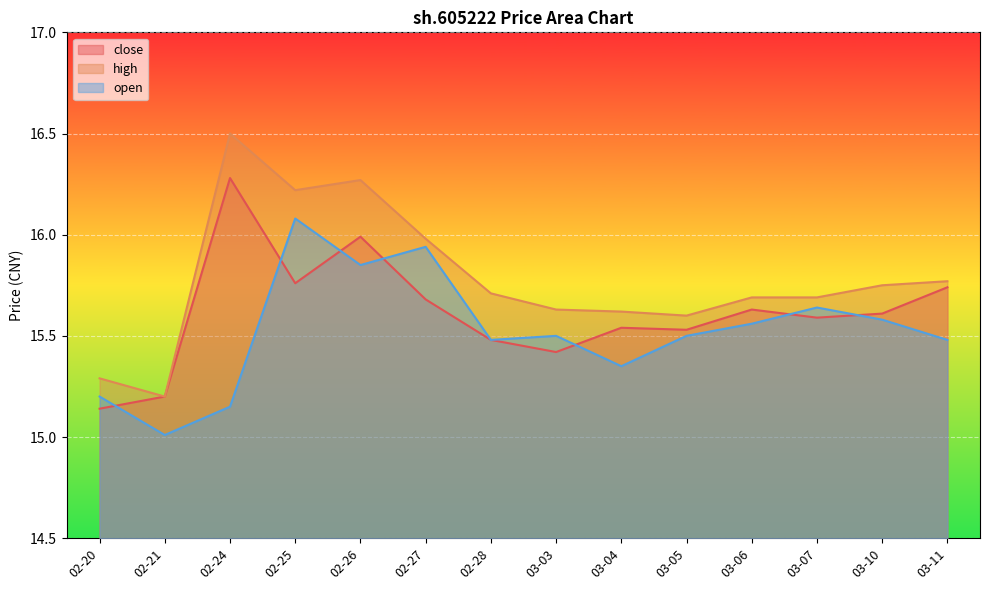

What is the sum of all high values?

220.9